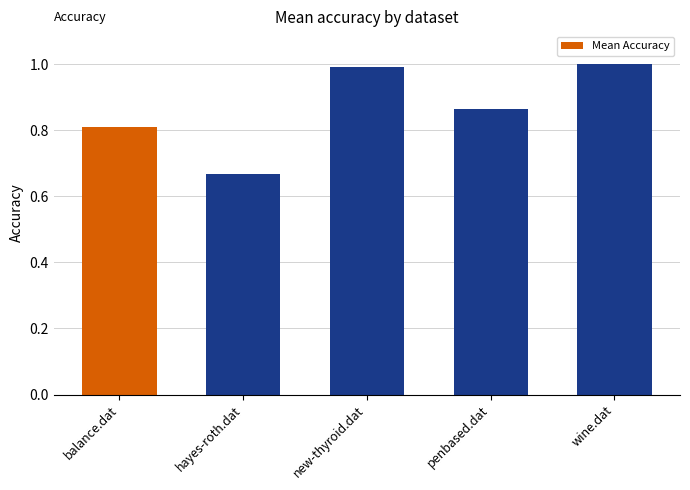

Are the bars grouped side by side (vs. stacked)?

No